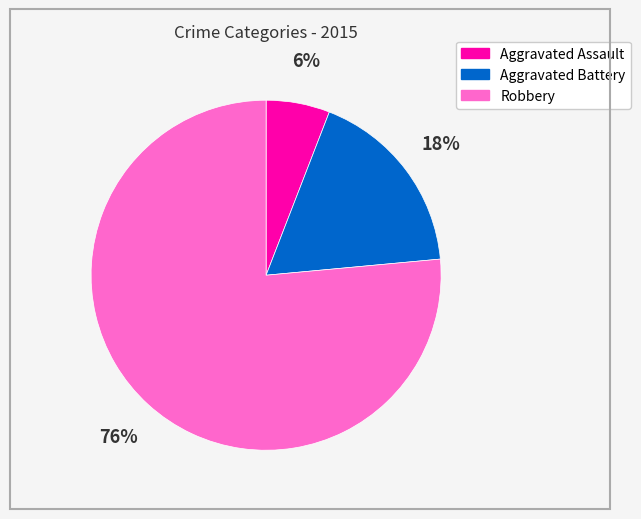

True or false: Robbery accounts for 76% of the total.

True